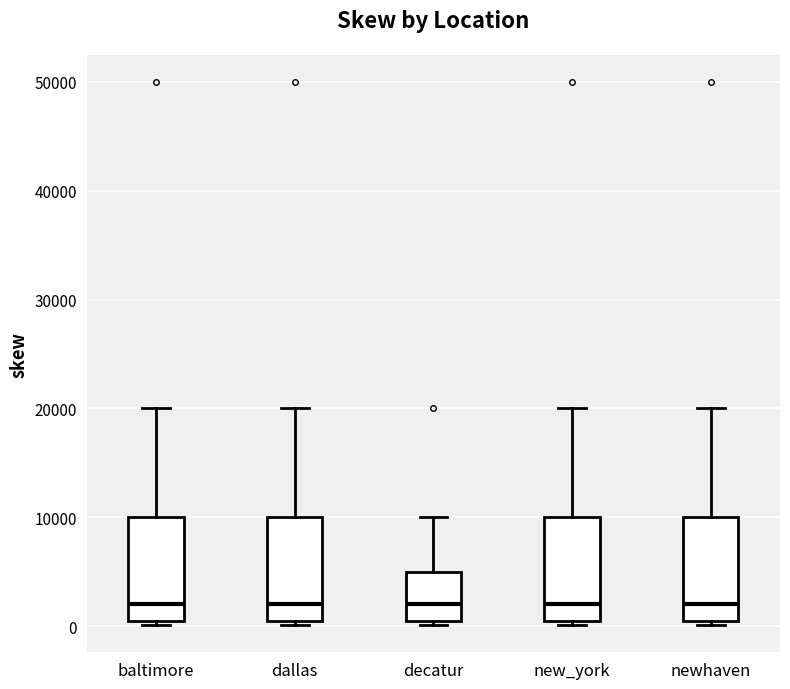

Where is the lower edge of the box for new_york on the y-axis? The values are not printed on the chart, so give them approximately, as read against the axis.

1000